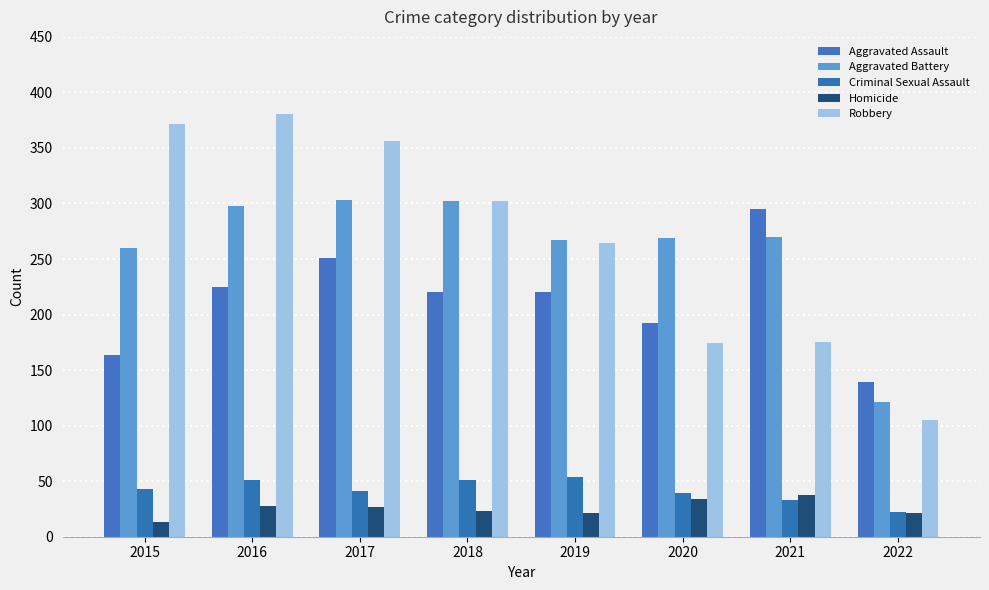

Which category has the lowest value across all series?

2015